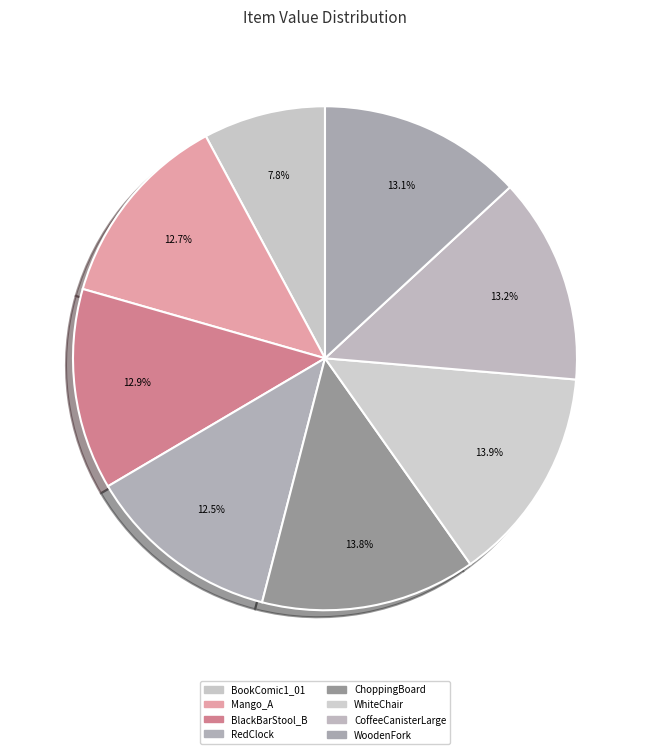

Rank the categories by value from lowest to highest.

BookComic1_01, RedClock, Mango_A, BlackBarStool_B, WoodenFork, CoffeeCanisterLarge, ChoppingBoard, WhiteChair